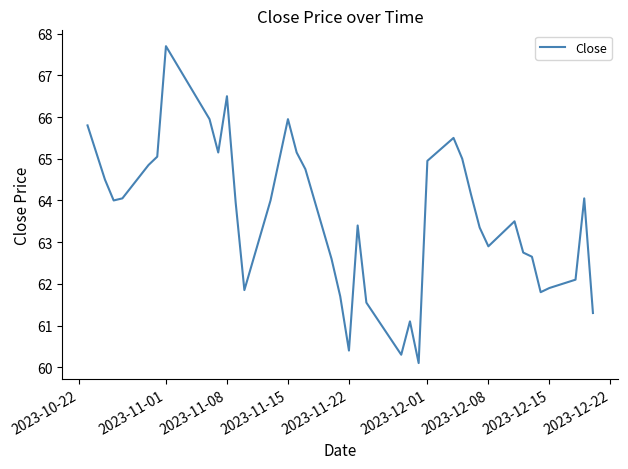

What is the minimum value shown in the chart?

60.1